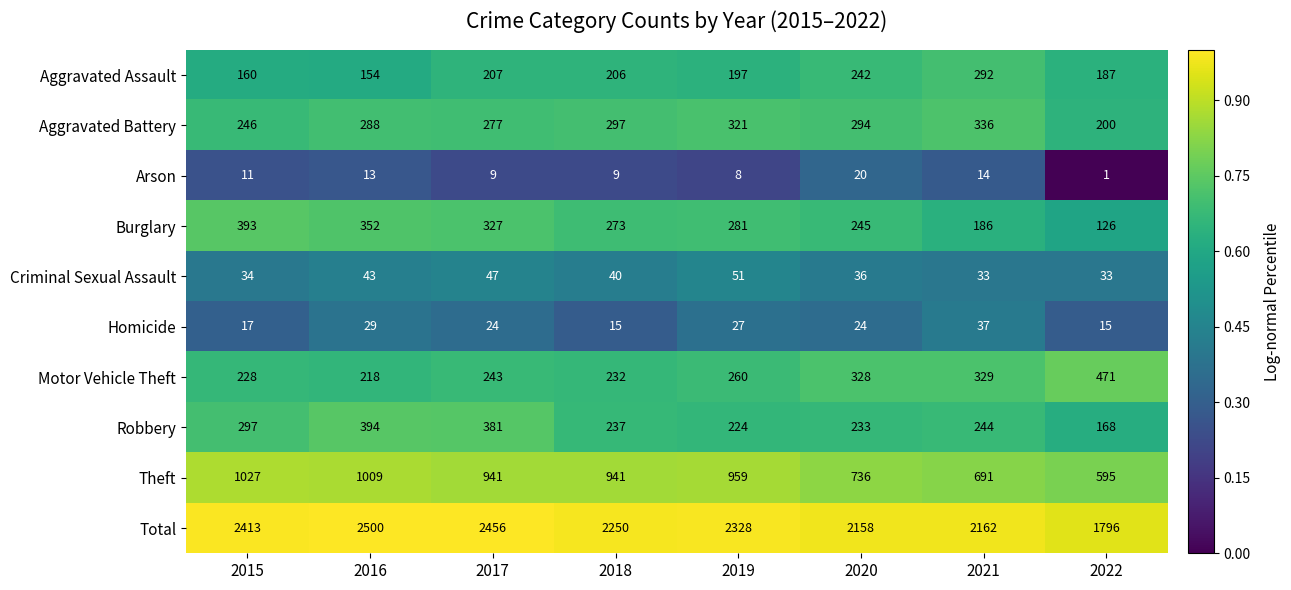

What is the difference between the highest and lowest values at 2015?

2402